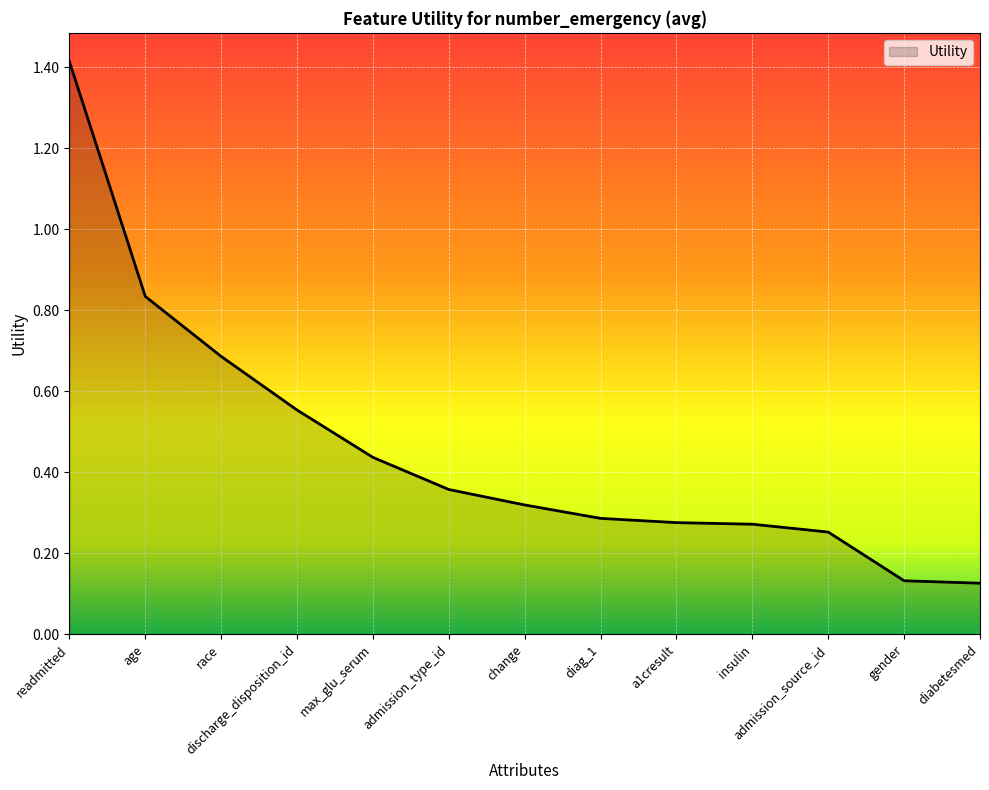

True or false: the data shows 2.1 at readmitted.

False